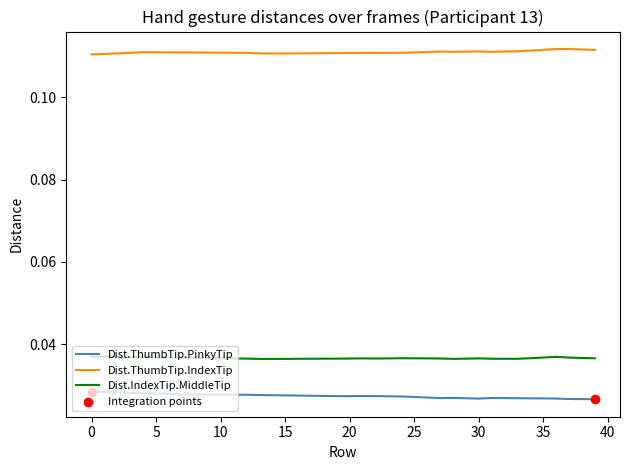

Which series has the largest total across all categories?

Dist.ThumbTip.IndexTip